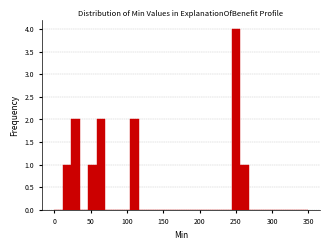

Around what value on the x-axis is the tallest bar? Give the approximate position of its centre, as read against the axis.

250